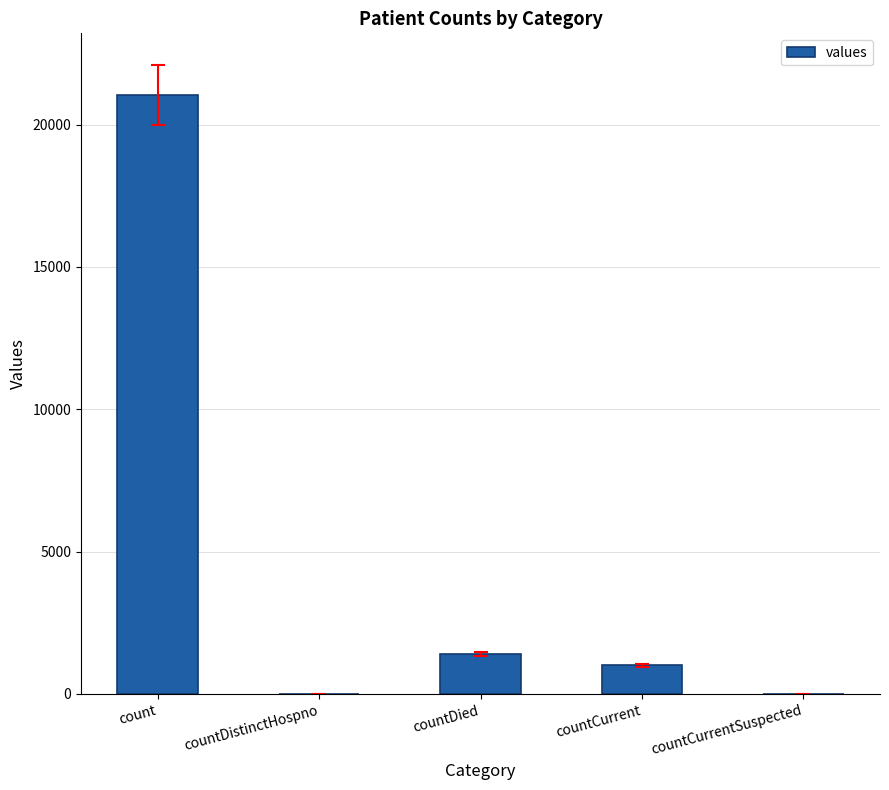

Reading left to right, what are all the values shown in this chart?

21050	0	1405	1006	0